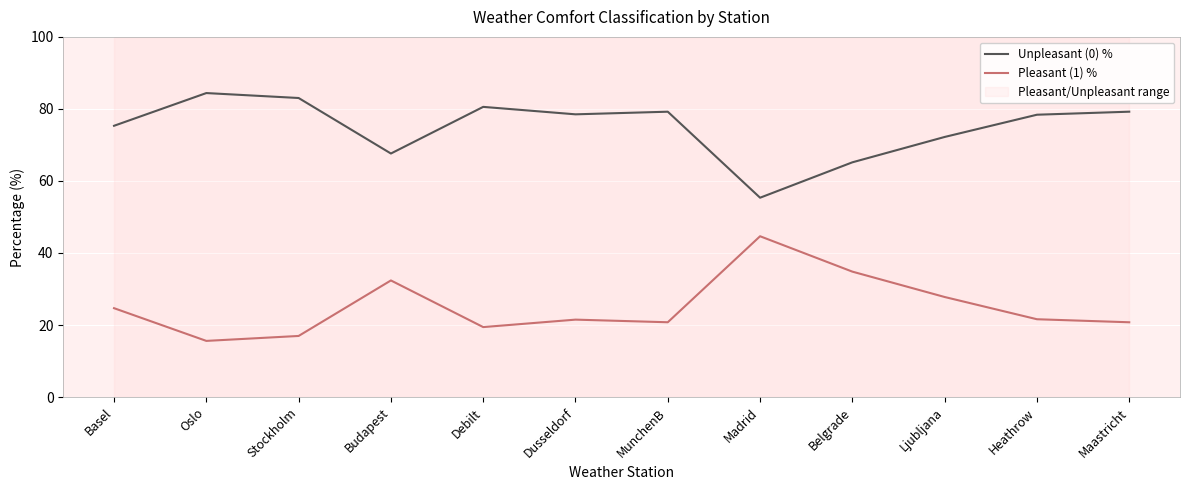

Is the value of Unpleasant (0) % at Dusseldorf greater than the value of Pleasant (1) % at Oslo?

Yes